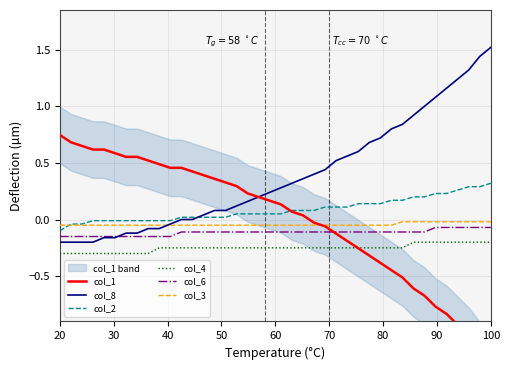

How many times do col_1 and col_2 cross each other?

1